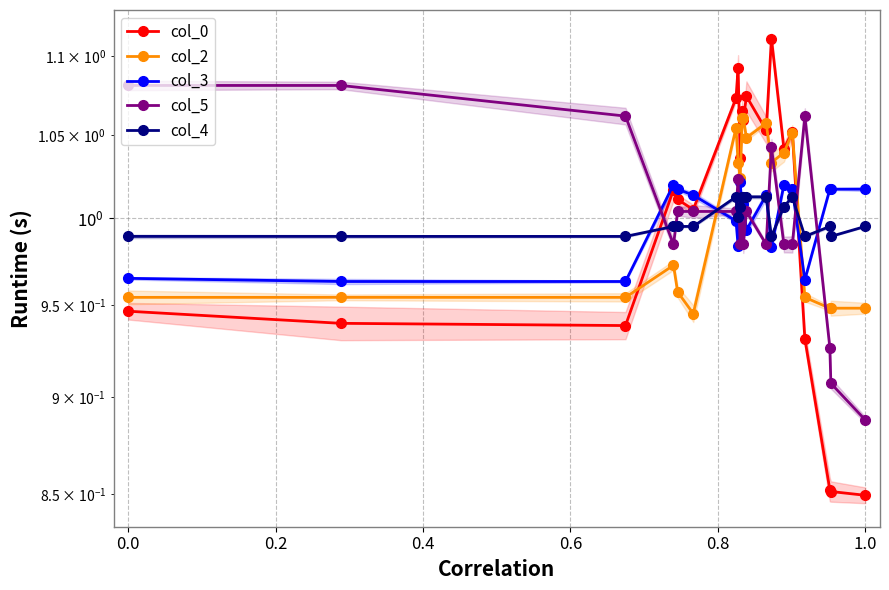

Is the value of col_5 at 8 greater than the value of col_0 at 9?

No